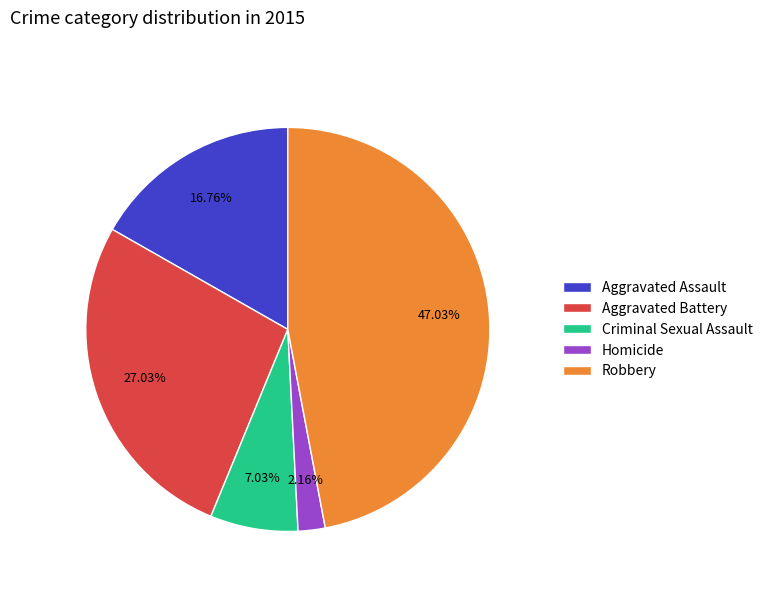

What portion of the pie excludes Criminal Sexual Assault?

93.0%